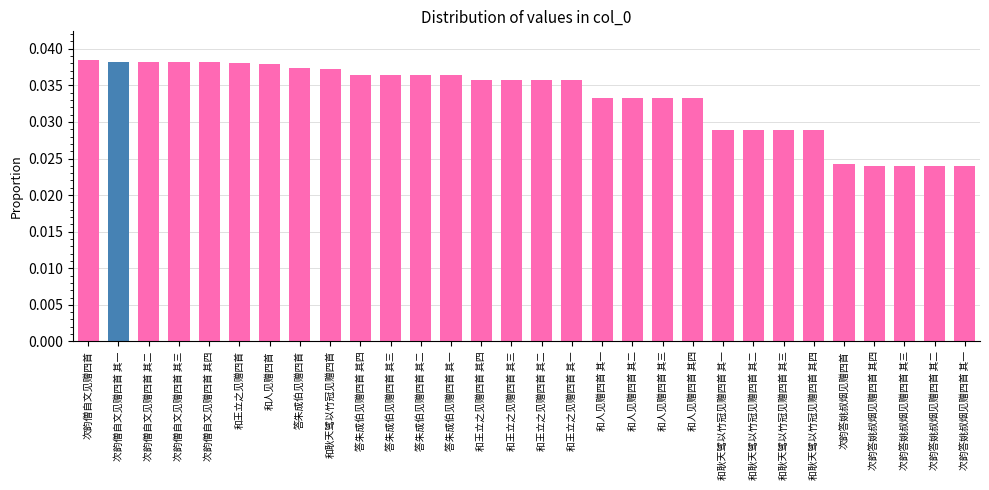

The chart shows a value of 0.1 at 和王立之见赠四首. True or false?

False